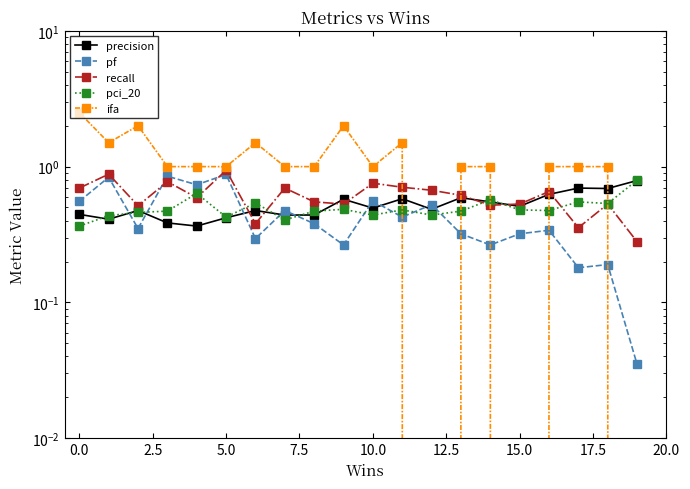

Where is the first local maximum for ifa?

2.5